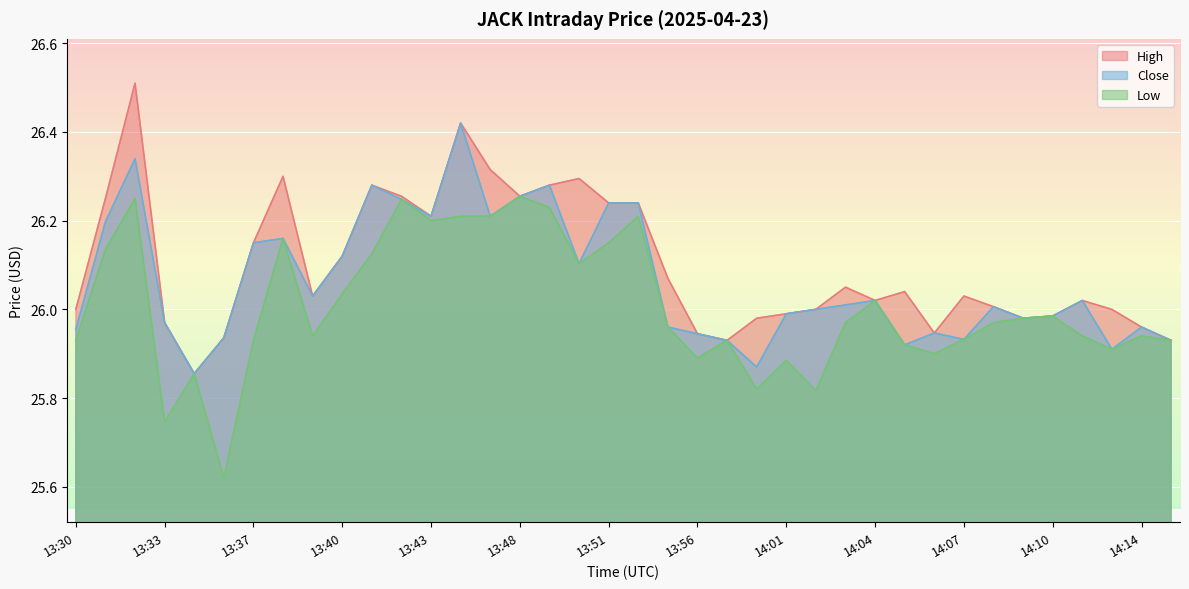

What are all the series names shown in the legend?

High, Close, Low